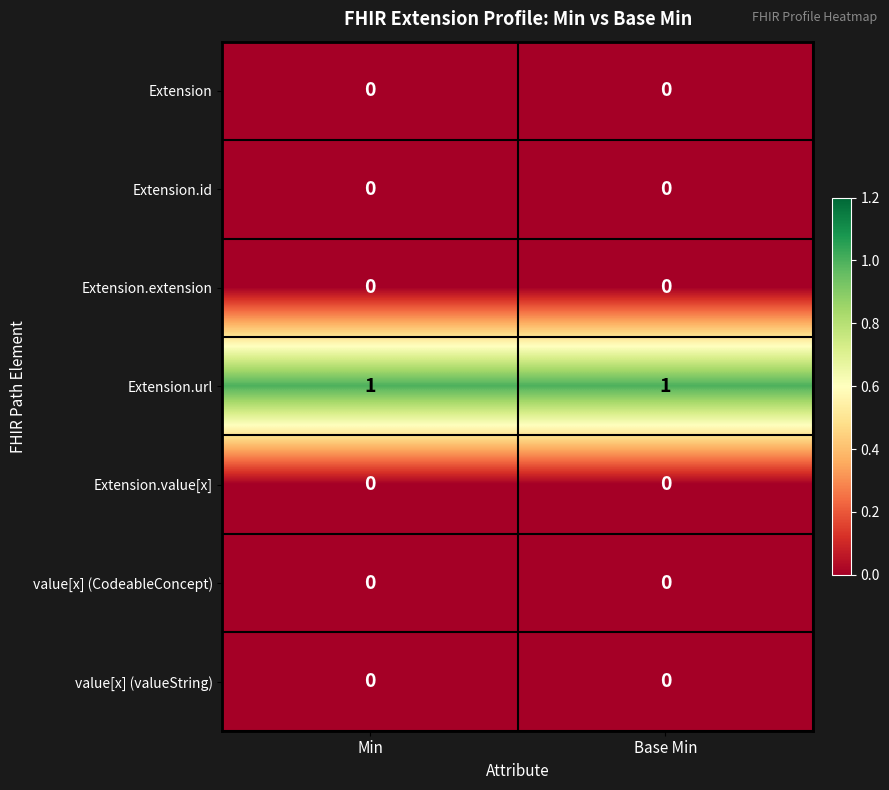

The value of Extension.extension at Base Min is 0. True or false?

True